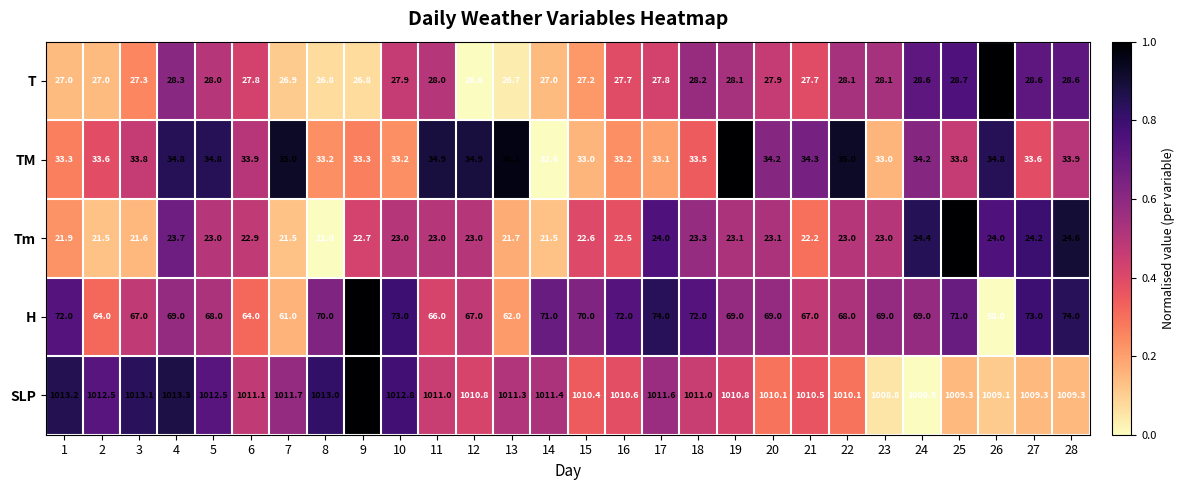

Which series has the widest spread of values?

H